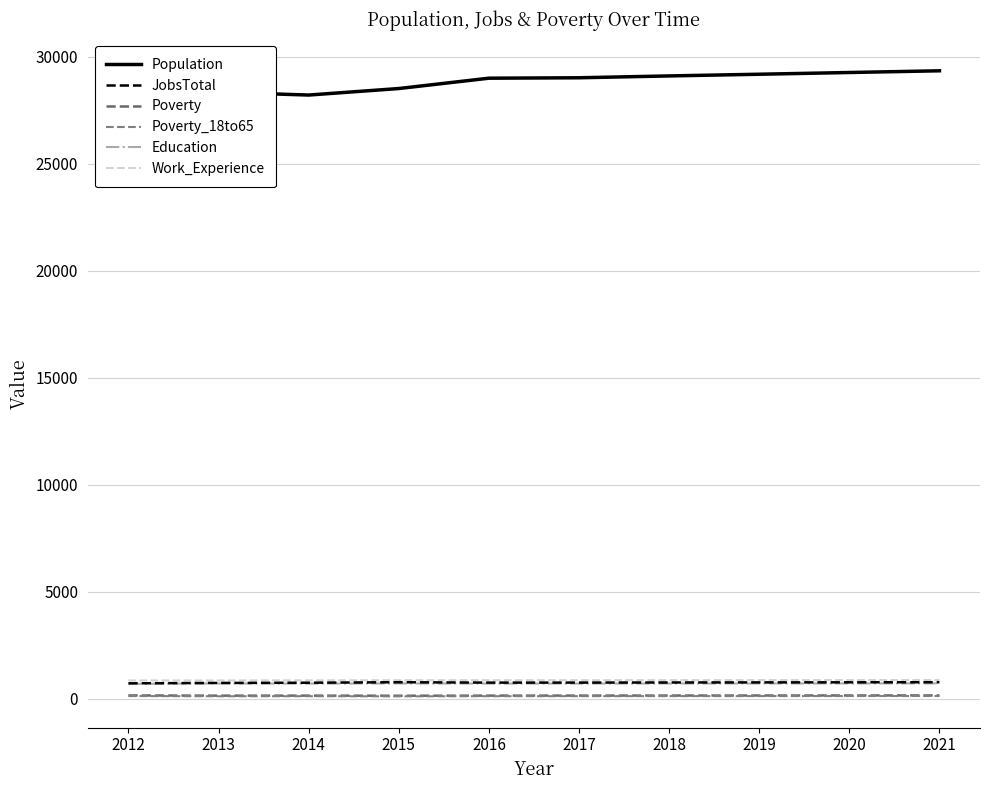

At how many categories does at least one series exceed 29053?

4